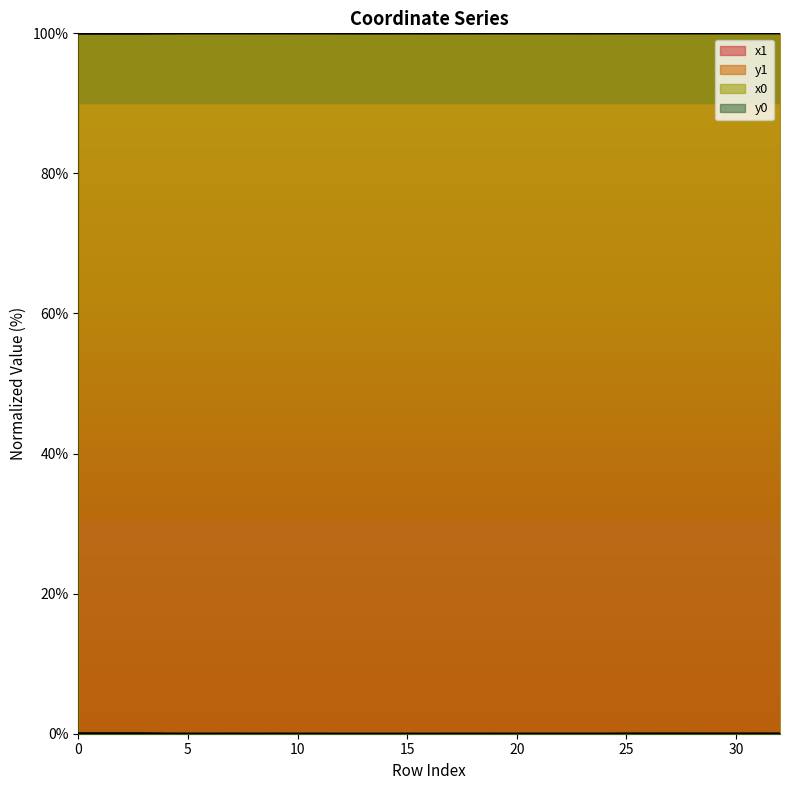

Rank the categories by x0 value from lowest to highest.

0, 2, 1, 3, 16, 4, 14, 12, 13, 24, 23, 22, 20, 21, 15, 17, 18, 19, 10, 11, 8, 27, 25, 26, 28, 5, 6, 7, 9, 29, 30, 32, 31